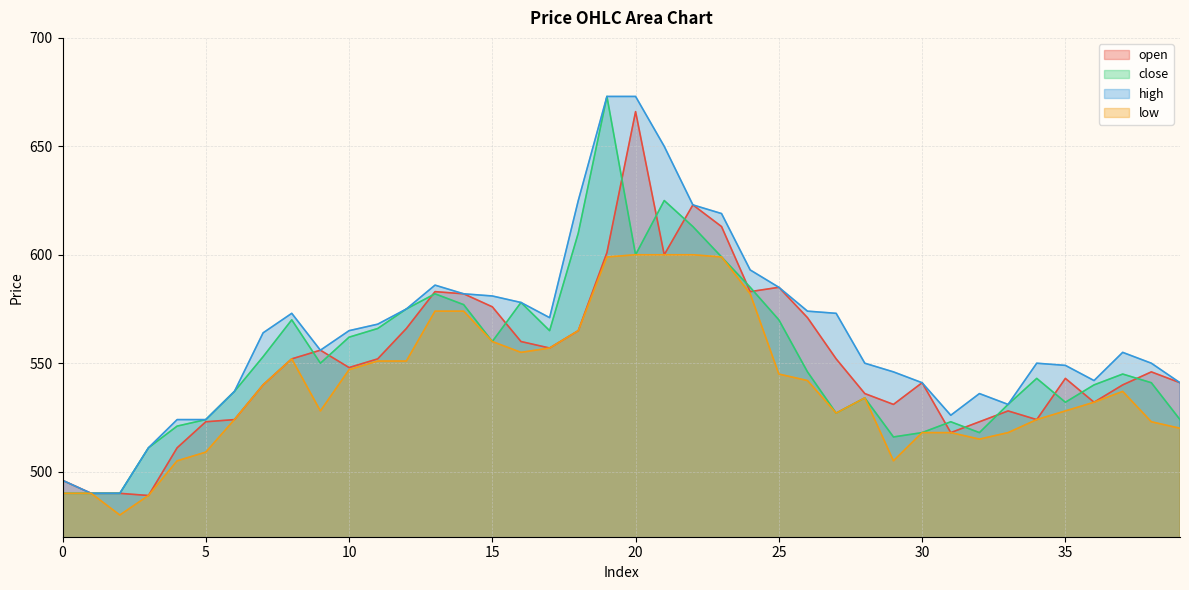

Read the close value at 19, to the nearest 10.

670